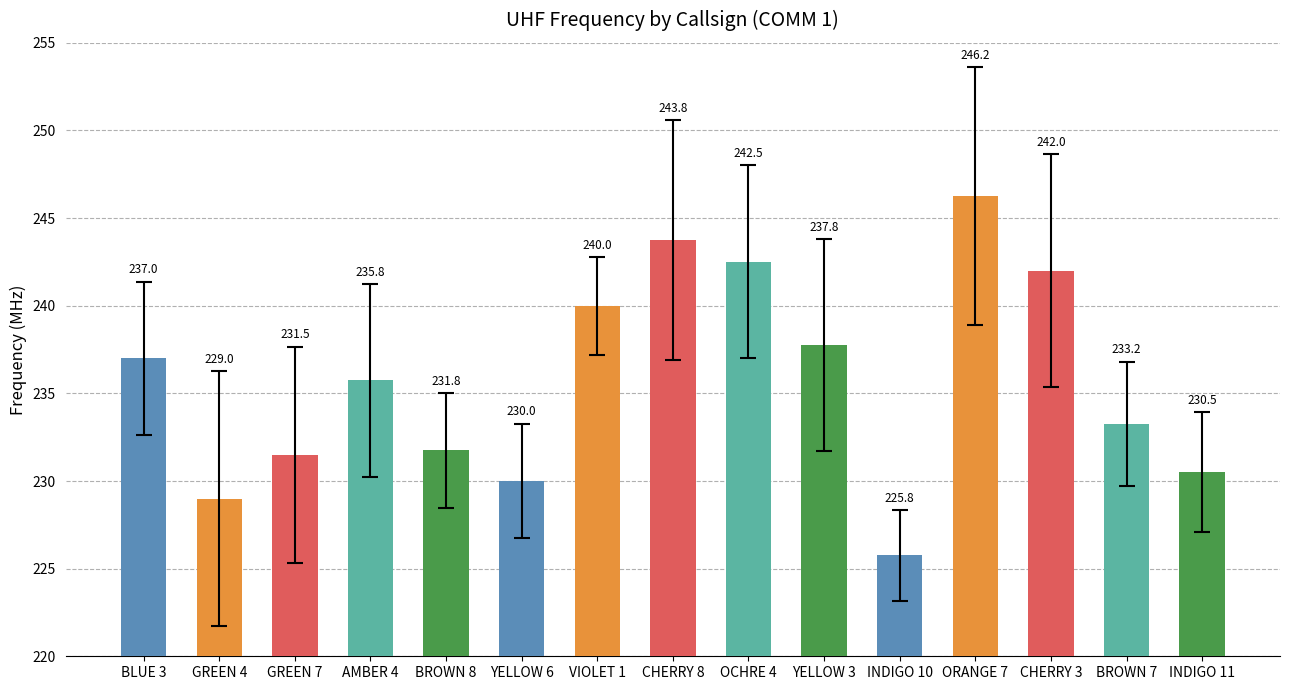

How many data points are less than 235?

7